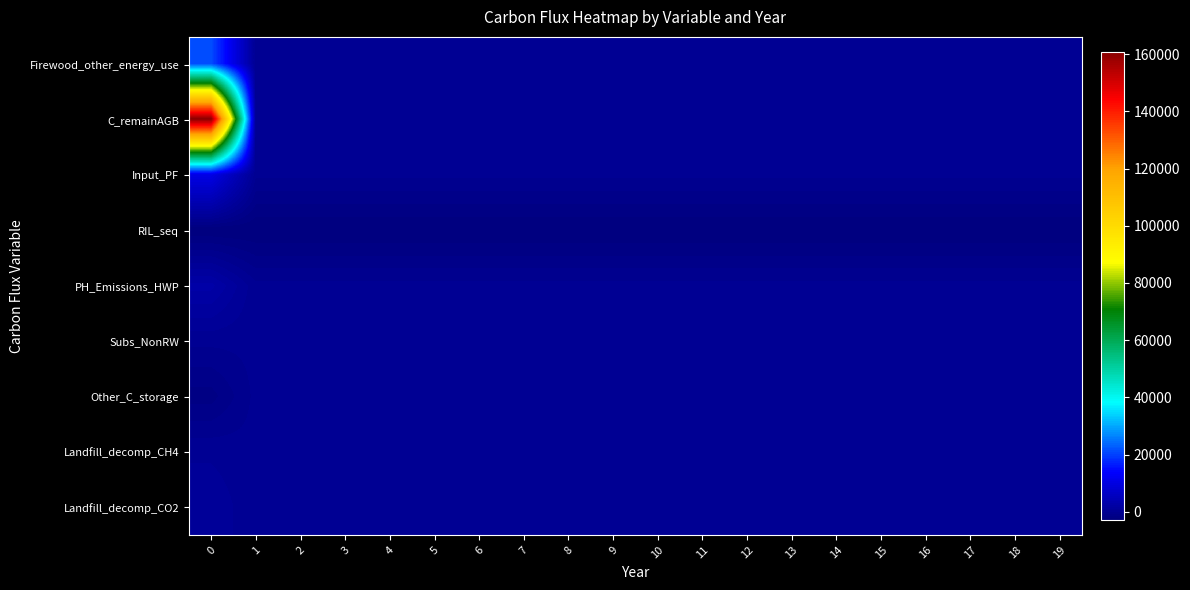

Reading left to right, extract all data points from this chart.

row_0: 0=21201.6	1=0.0	2=0.0	3=0.0	4=0.0	5=0.0	6=0.0	7=0.0	8=0.0	9=0.0	10=0.0	11=0.0	12=0.0	13=0.0	14=0.0	15=0.0	16=0.0	17=0.0	18=0.0	19=0.0
row_1: 0=160690.3	1=0.0	2=0.0	3=0.0	4=0.0	5=0.0	6=0.0	7=0.0	8=0.0	9=0.0	10=0.0	11=0.0	12=0.0	13=0.0	14=0.0	15=0.0	16=0.0	17=0.0	18=0.0	19=0.0
row_2: 0=10600.8	1=0.0	2=0.0	3=0.0	4=0.0	5=0.0	6=0.0	7=0.0	8=0.0	9=0.0	10=0.0	11=0.0	12=0.0	13=0.0	14=0.0	15=0.0	16=0.0	17=0.0	18=0.0	19=0.0
row_3: 0=-2753.7	1=-2753.7	2=-2753.7	3=-2753.7	4=-2753.7	5=-2753.7	6=-2753.7	7=-2753.7	8=-2753.7	9=-2753.7	10=-2753.7	11=-2753.7	12=-2753.7	13=-2753.7	14=-2753.7	15=-2753.7	16=-2753.7	17=-2753.7	18=-2753.7	19=-2753.7
row_4: 0=2608.8	1=0.0	2=0.0	3=0.0	4=0.0	5=0.0	6=0.0	7=0.0	8=0.0	9=0.0	10=0.0	11=0.0	12=0.0	13=0.0	14=0.0	15=0.0	16=0.0	17=0.0	18=0.0	19=0.0
row_5: 0=0.0	1=0.0	2=0.0	3=0.0	4=0.0	5=0.0	6=0.0	7=0.0	8=0.0	9=0.0	10=0.0	11=0.0	12=0.0	13=0.0	14=0.0	15=0.0	16=0.0	17=0.0	18=0.0	19=0.0
row_6: 0=-1766.8	1=0.0	2=0.0	3=0.0	4=0.0	5=0.0	6=0.0	7=0.0	8=0.0	9=0.0	10=0.0	11=0.0	12=0.0	13=0.0	14=0.0	15=0.0	16=0.0	17=0.0	18=0.0	19=0.0
row_7: 0=321.2	1=0.0	2=0.0	3=0.0	4=0.0	5=0.0	6=0.0	7=0.0	8=0.0	9=0.0	10=0.0	11=0.0	12=0.0	13=0.0	14=0.0	15=0.0	16=0.0	17=0.0	18=0.0	19=0.0
row_8: 0=883.4	1=0.0	2=0.0	3=0.0	4=0.0	5=0.0	6=0.0	7=0.0	8=0.0	9=0.0	10=0.0	11=0.0	12=0.0	13=0.0	14=0.0	15=0.0	16=0.0	17=0.0	18=0.0	19=0.0